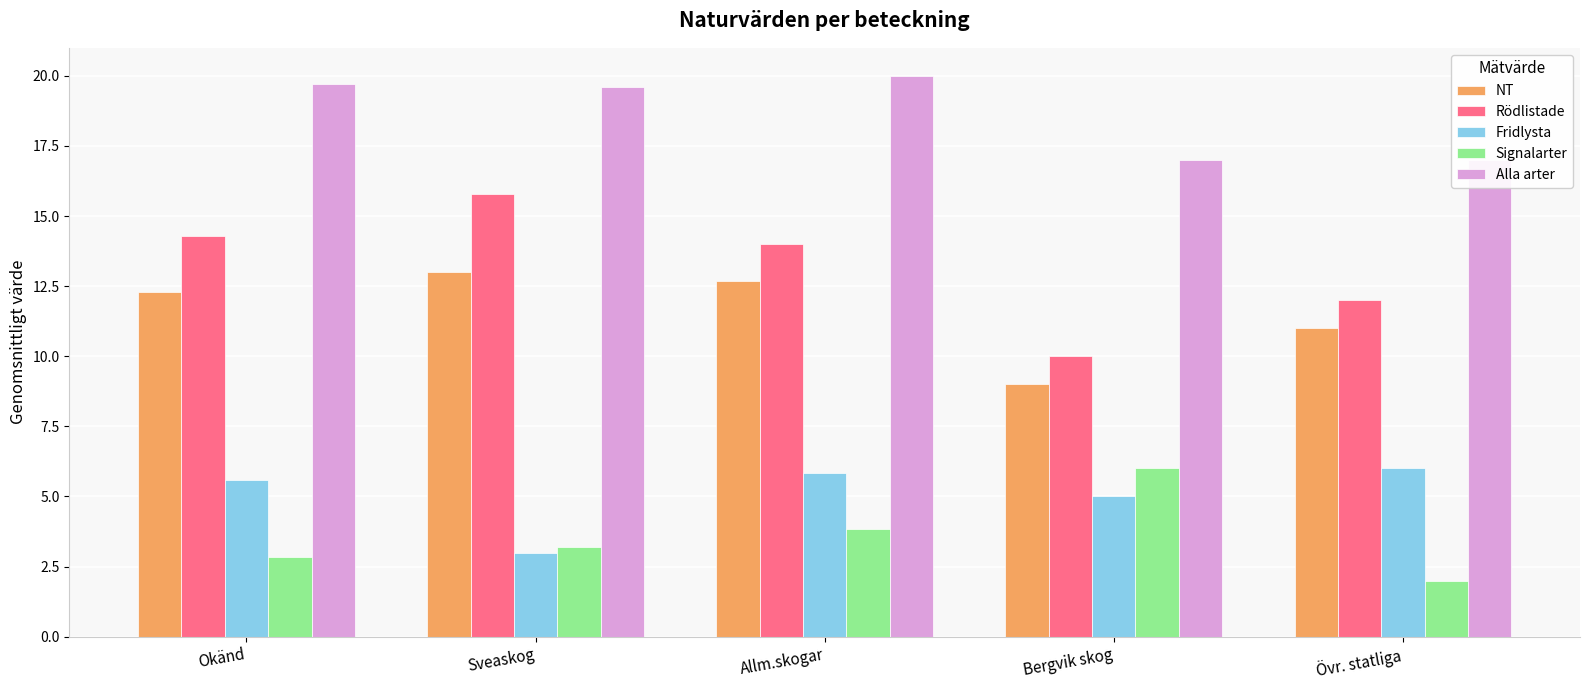

What is the sum of all Alla arter values?

93.3